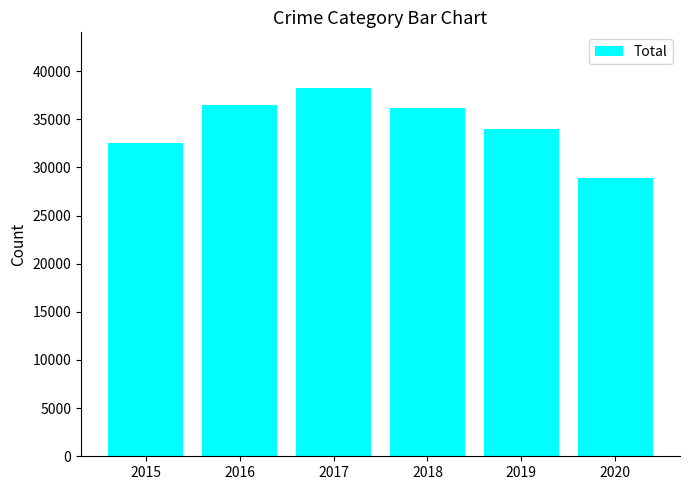

Reading left to right, what are all the values shown in this chart?

32518	36525	38288	36172	34043	28865